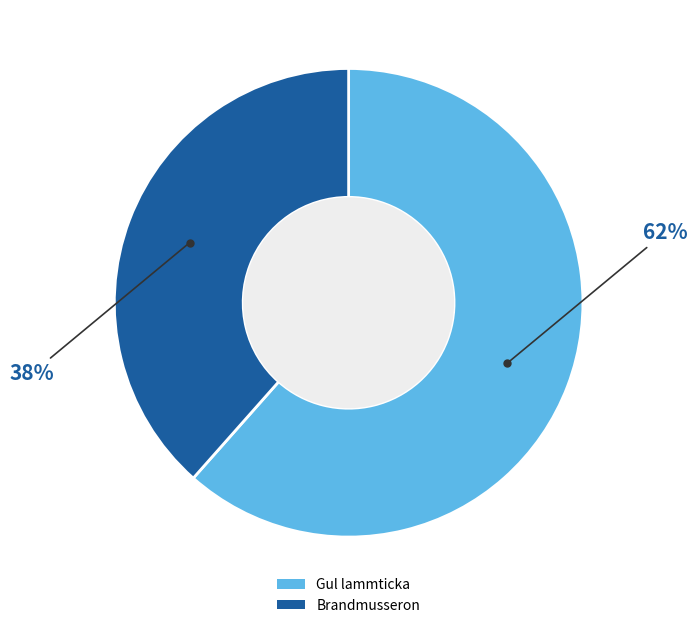

To the nearest percent, what is the average slice percentage?

50%